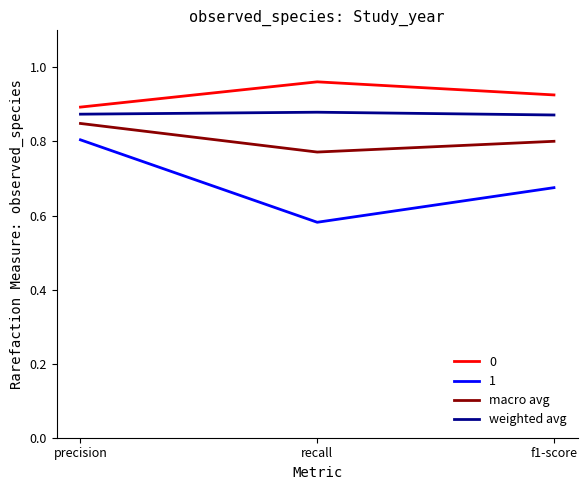

The weighted avg series shows 1.1 at precision. True or false?

False